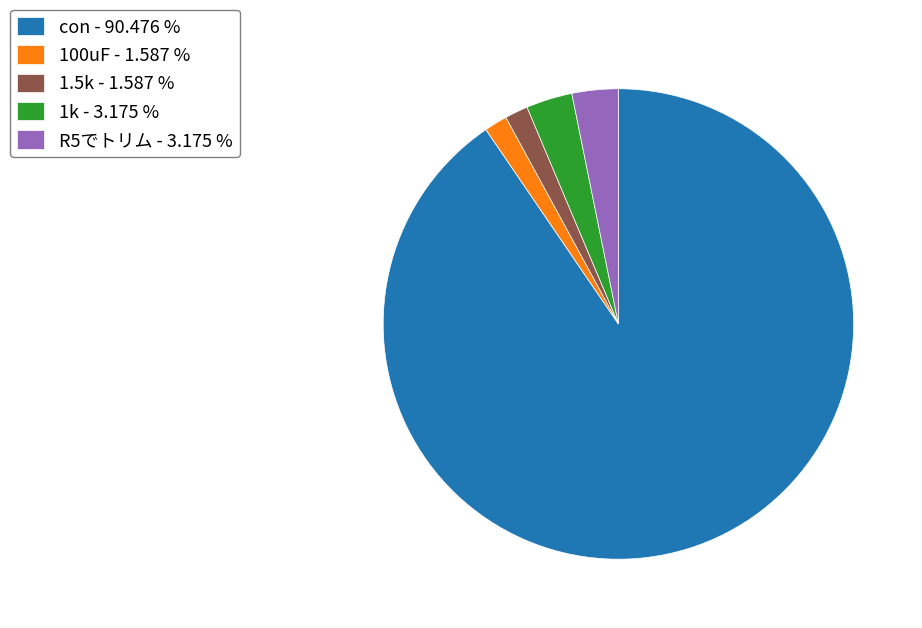

Combined, do R5でトリム - 3.175 % and 100uF - 1.587 % account for over 50%?

No